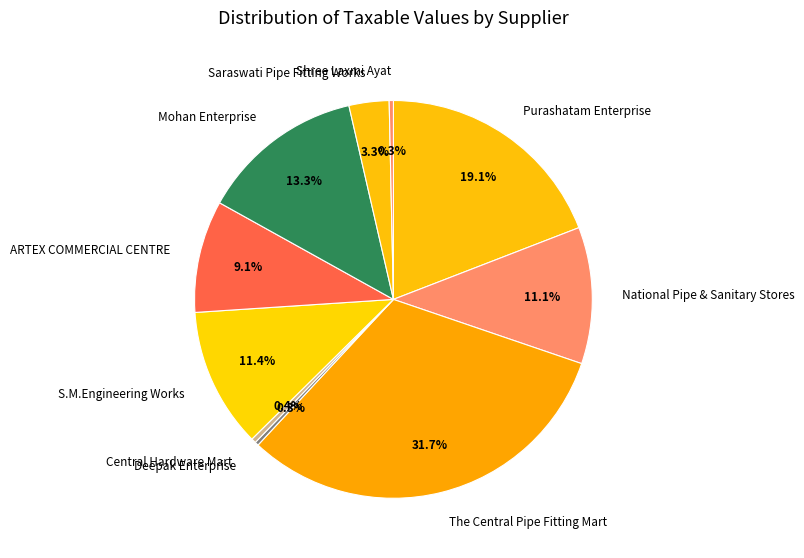

Combined, what portion of the pie is S.M.Engineering Works and National Pipe & Sanitary Stores?

22.5%